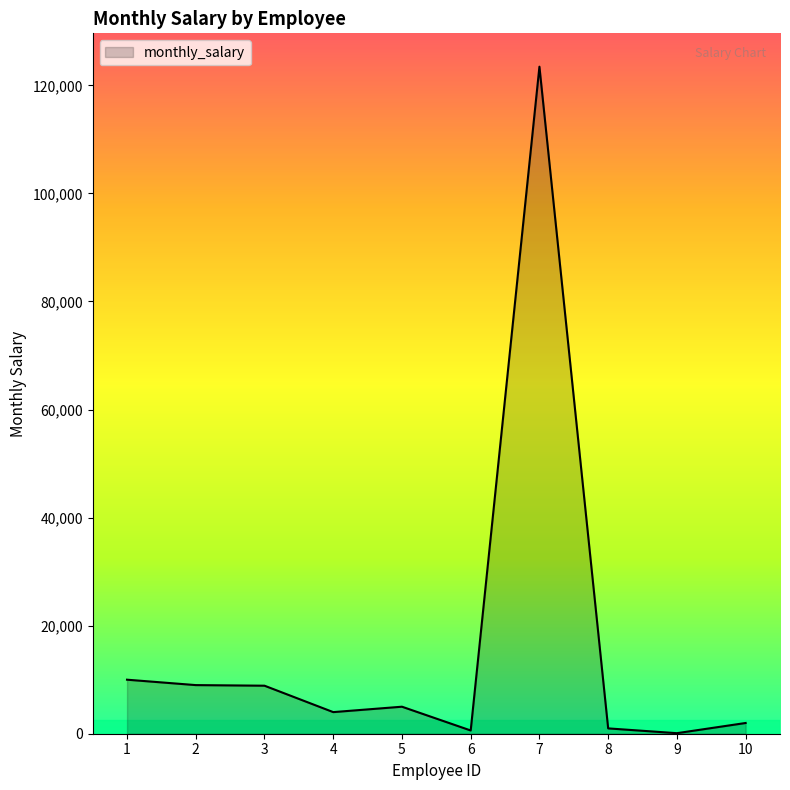

The value at 4 is 4000. True or false?

True